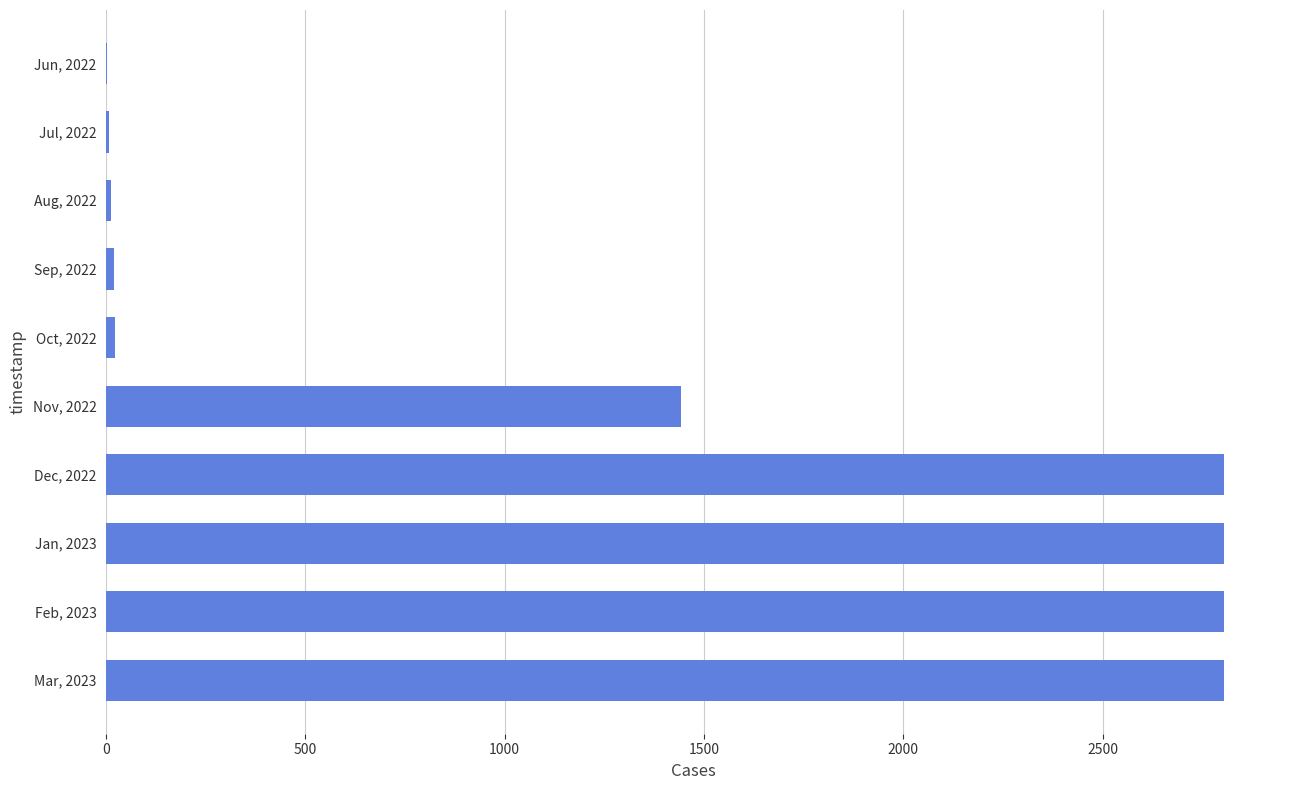

Count the number of data series in this chart.

1